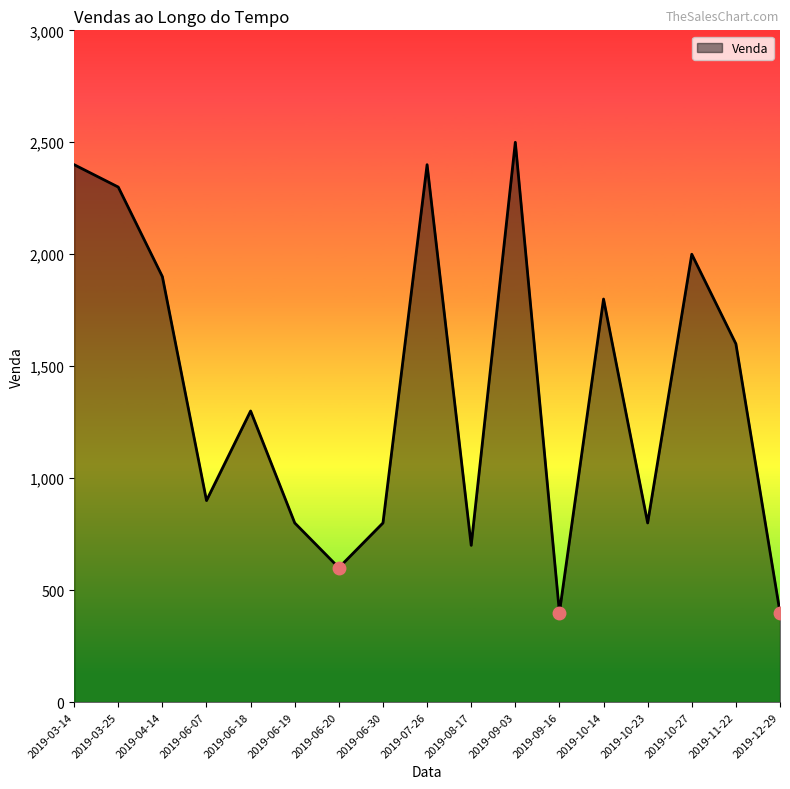

At which label is the value closest to 1450?

2019-06-18